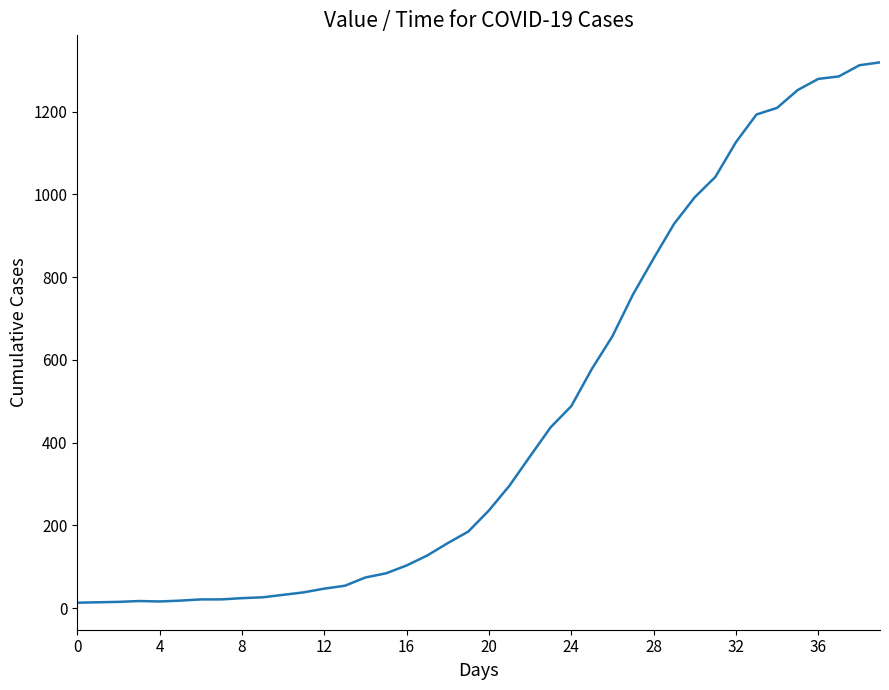

What is the difference between the maximum and minimum values?

1306